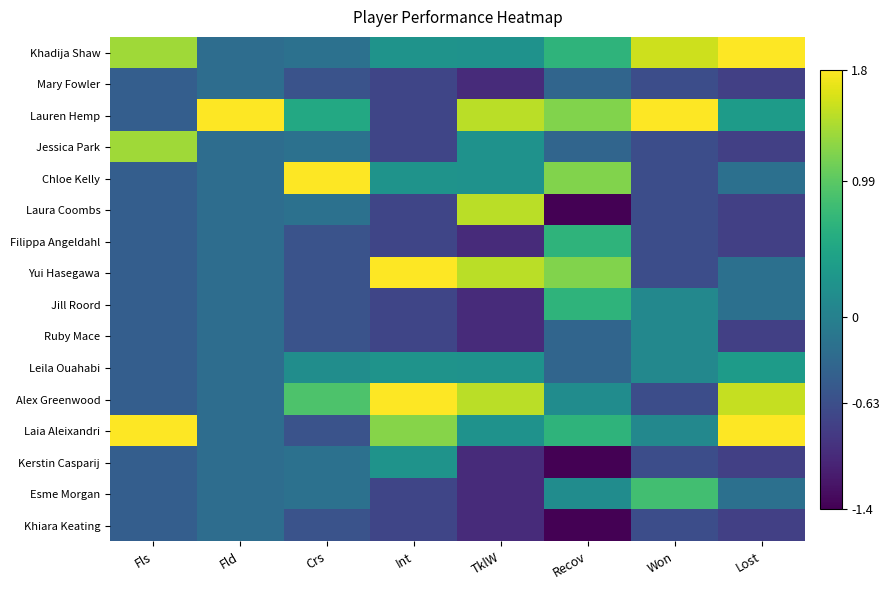

Reading left to right, list all the values displayed in this chart.

Khadija Shaw: Fls=1.3	Fld=-0.3	Crs=-0.2	Int=0.2	TklW=0.2	Recov=0.7	Won=1.6	Lost=2.1
Mary Fowler: Fls=-0.4	Fld=-0.3	Crs=-0.6	Int=-0.7	TklW=-1.0	Recov=-0.4	Won=-0.6	Lost=-0.8
Lauren Hemp: Fls=-0.4	Fld=3.9	Crs=0.5	Int=-0.7	TklW=1.5	Recov=1.2	Won=3.0	Lost=0.4
Jessica Park: Fls=1.3	Fld=-0.3	Crs=-0.2	Int=-0.7	TklW=0.2	Recov=-0.4	Won=-0.6	Lost=-0.8
Chloe Kelly: Fls=-0.4	Fld=-0.3	Crs=3.5	Int=0.2	TklW=0.2	Recov=1.2	Won=-0.6	Lost=-0.2
Laura Coombs: Fls=-0.4	Fld=-0.3	Crs=-0.2	Int=-0.7	TklW=1.5	Recov=-1.4	Won=-0.6	Lost=-0.8
Filippa Angeldahl: Fls=-0.4	Fld=-0.3	Crs=-0.6	Int=-0.7	TklW=-1.0	Recov=0.7	Won=-0.6	Lost=-0.8
Yui Hasegawa: Fls=-0.4	Fld=-0.3	Crs=-0.6	Int=2.2	TklW=1.5	Recov=1.2	Won=-0.6	Lost=-0.2
Jill Roord: Fls=-0.4	Fld=-0.3	Crs=-0.6	Int=-0.7	TklW=-1.0	Recov=0.7	Won=0.1	Lost=-0.2
Ruby Mace: Fls=-0.4	Fld=-0.3	Crs=-0.6	Int=-0.7	TklW=-1.0	Recov=-0.4	Won=0.1	Lost=-0.8
Leila Ouahabi: Fls=-0.4	Fld=-0.3	Crs=0.2	Int=0.2	TklW=0.2	Recov=-0.4	Won=0.1	Lost=0.4
Alex Greenwood: Fls=-0.4	Fld=-0.3	Crs=0.9	Int=2.2	TklW=1.5	Recov=0.2	Won=-0.6	Lost=1.5
Laia Aleixandri: Fls=3.1	Fld=-0.3	Crs=-0.6	Int=1.2	TklW=0.2	Recov=0.7	Won=0.1	Lost=2.1
Kerstin Casparij: Fls=-0.4	Fld=-0.3	Crs=-0.2	Int=0.2	TklW=-1.0	Recov=-1.9	Won=-0.6	Lost=-0.8
Esme Morgan: Fls=-0.4	Fld=-0.3	Crs=-0.2	Int=-0.7	TklW=-1.0	Recov=0.2	Won=0.8	Lost=-0.2
Khiara Keating: Fls=-0.4	Fld=-0.3	Crs=-0.6	Int=-0.7	TklW=-1.0	Recov=-1.9	Won=-0.6	Lost=-0.8